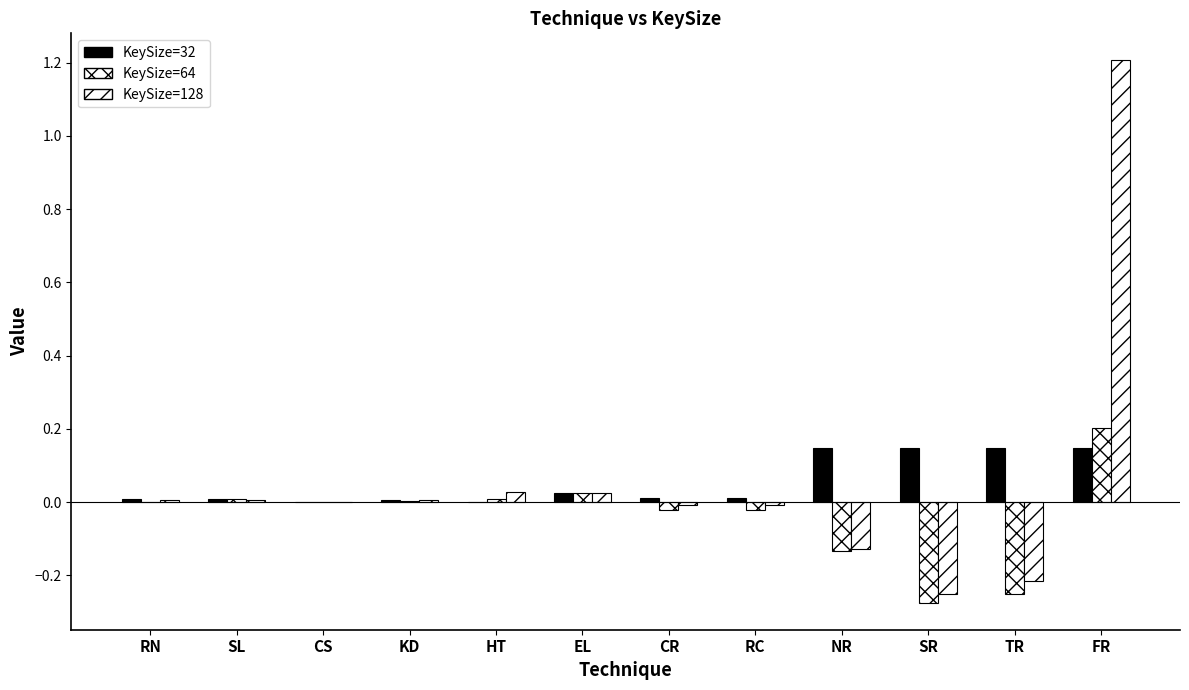

True or false: KeySize=32 has a value of 0.0 at CS.

True